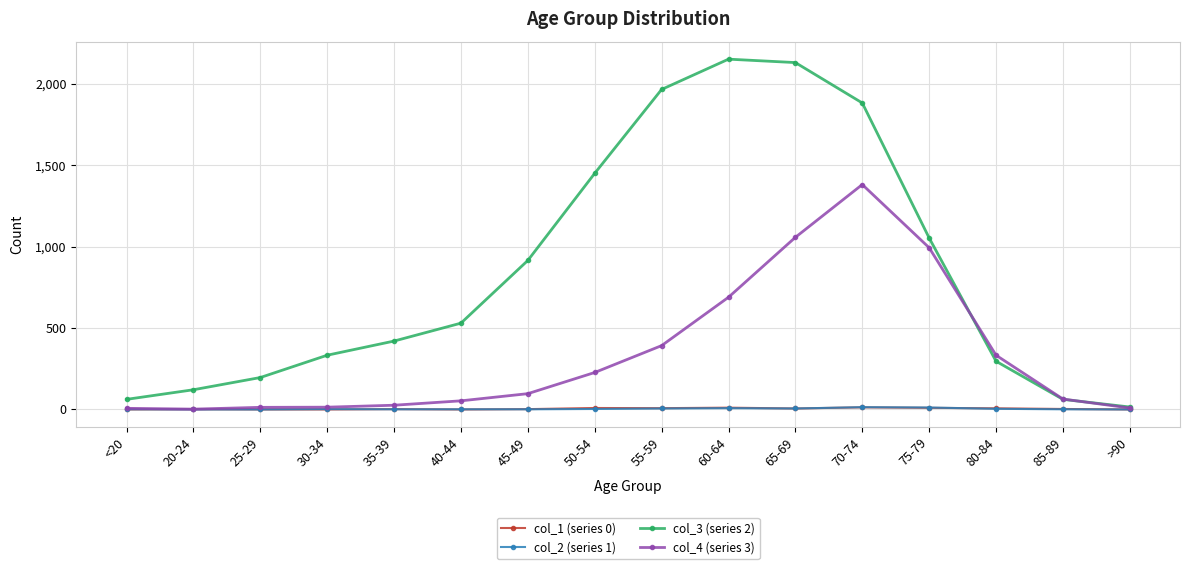

Which series has the largest range (max minus min)?

col_3 (series 2)